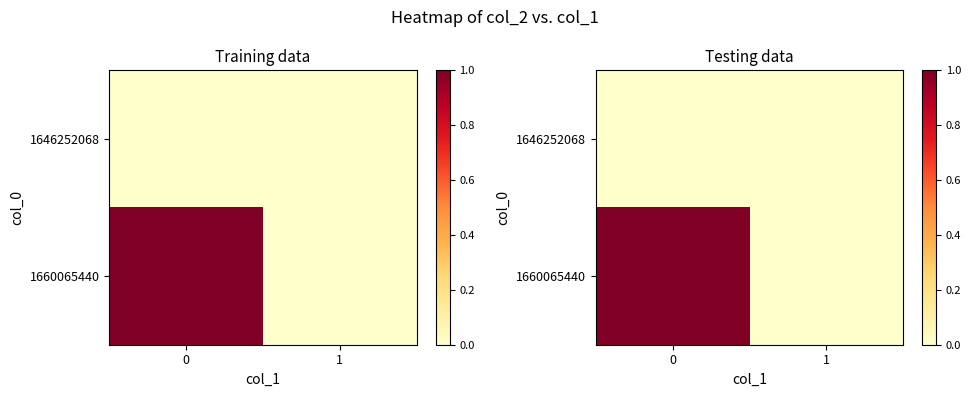

How many values in the 1660065440 series are below 1?

1